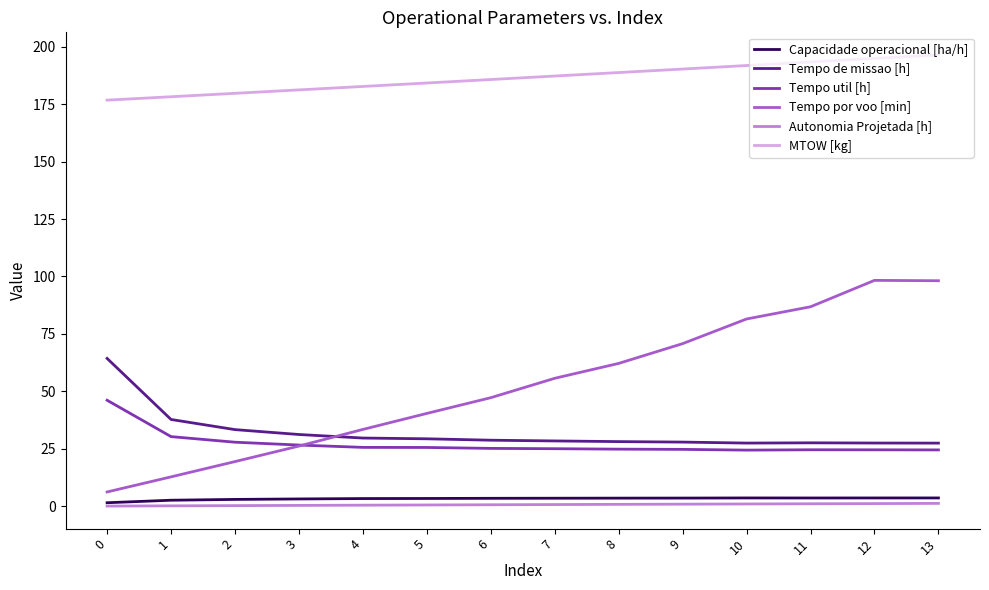

What is the difference between the second highest and second lowest values in the Tempo por voo [min] series?

85.3